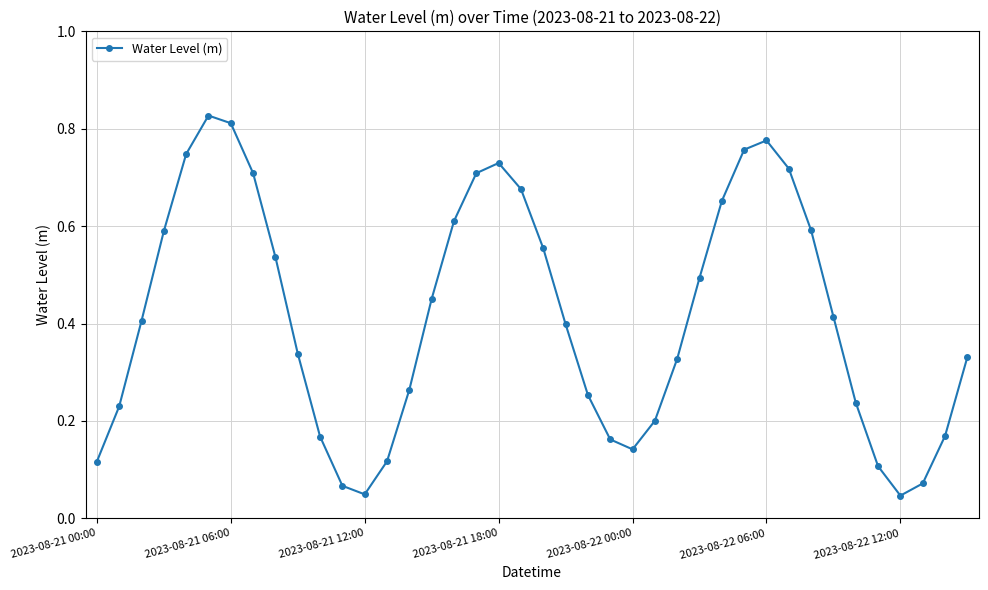

How many points are lower than both their immediate neighbors (excluding endpoints)?

3